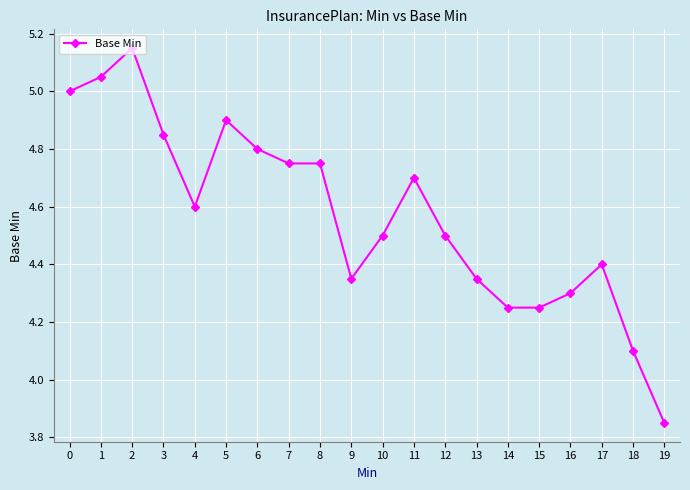

Is it true that the value at 17 is 5.9?

False